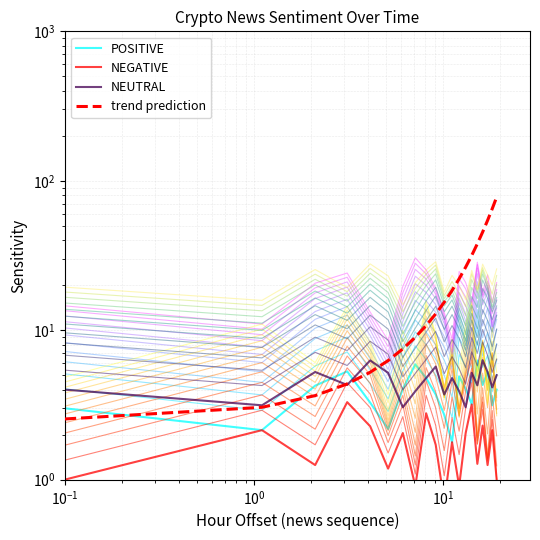

Reading right to left, what are all the values shown in this chart?

POSITIVE: 4.0	3.1	5.3	4.3	6.3	3.2	4.0	4.9	1.8	2.7	3.7	4.8	5.9	4.0	2.2	3.3	5.3	4.3	2.1	3.0
NEGATIVE: 1.0	2.1	1.3	2.3	1.3	3.2	2.0	0.9	1.8	0.7	1.7	2.8	0.9	2.0	1.2	2.3	3.3	1.3	2.1	1.0
NEUTRAL: 5.0	4.1	5.3	6.3	4.3	5.2	3.0	3.9	4.8	3.7	5.7	4.8	3.9	3.0	5.2	6.3	4.3	5.3	3.1	4.0
trend prediction: 77.8	65.0	54.3	45.3	37.9	31.6	26.4	22.1	18.4	15.4	12.9	10.7	9.0	7.5	6.3	5.2	4.4	3.6	3.0	2.5